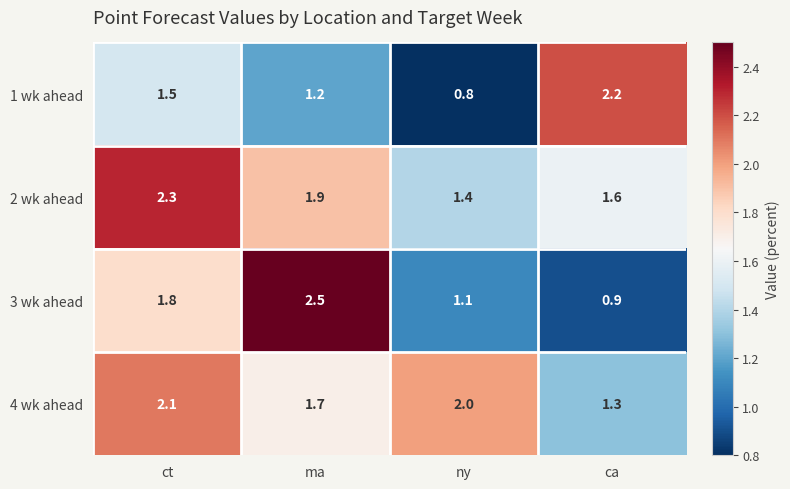

Which label corresponds to the smallest value in the chart?

ny